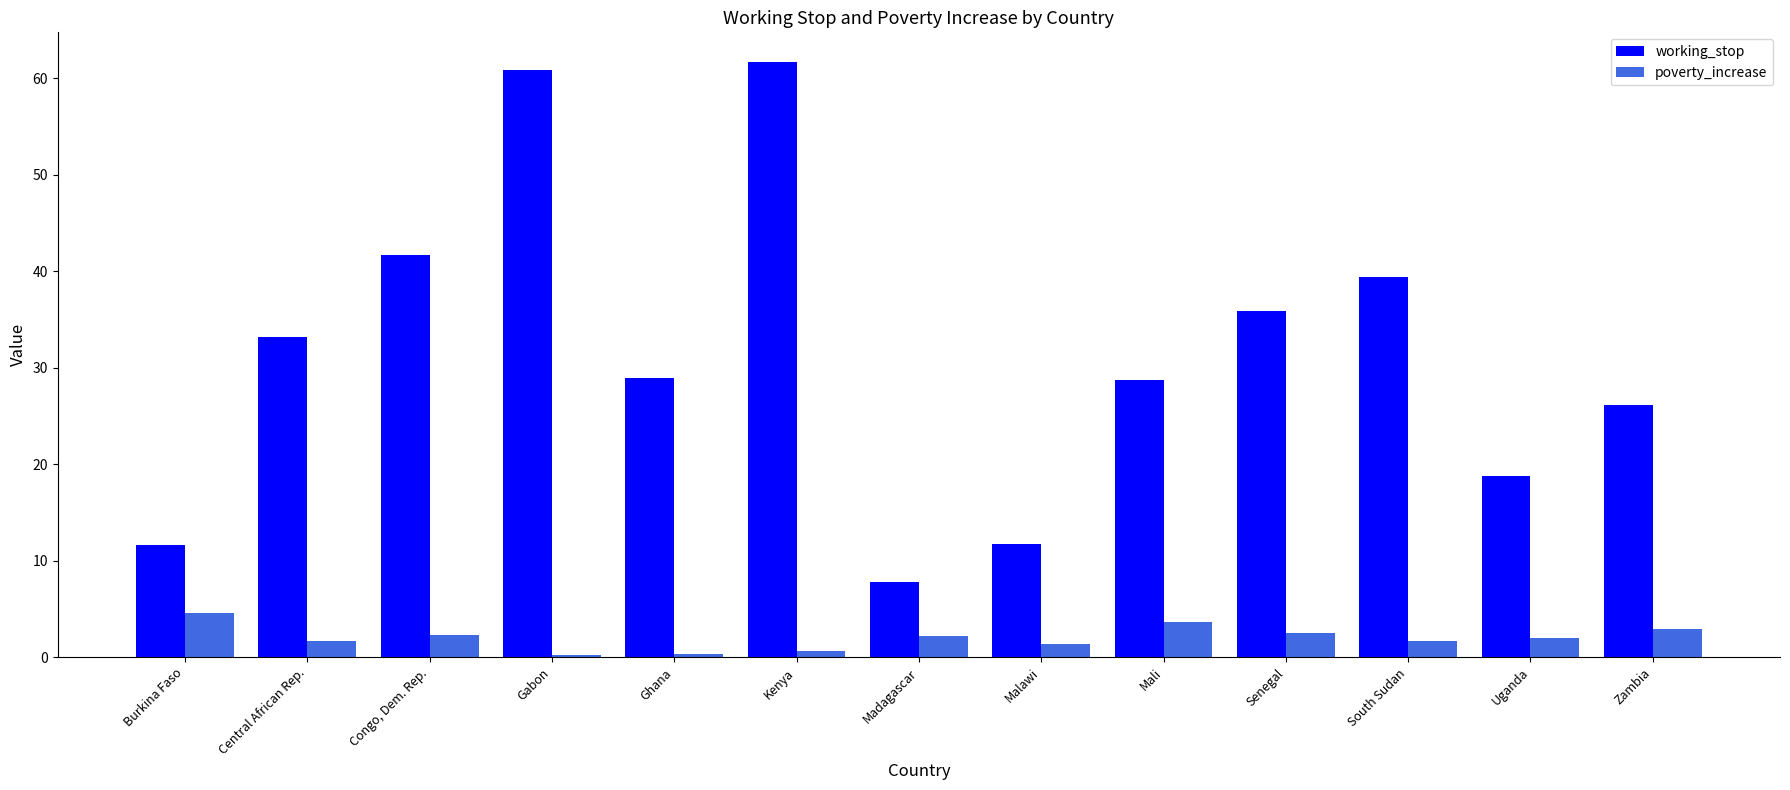

Which series has the largest range (max minus min)?

working_stop